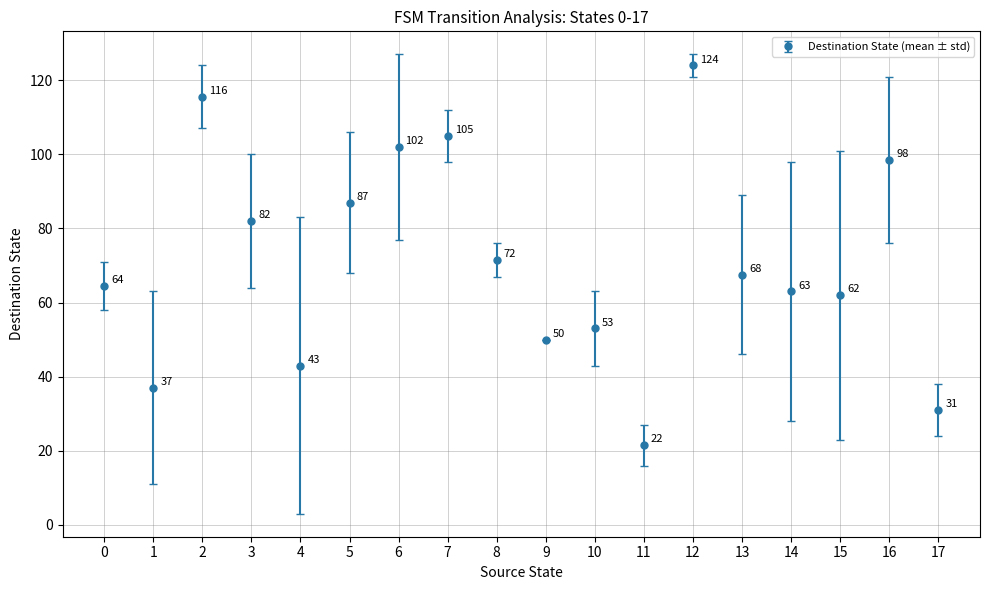

How many values are below 67?

9